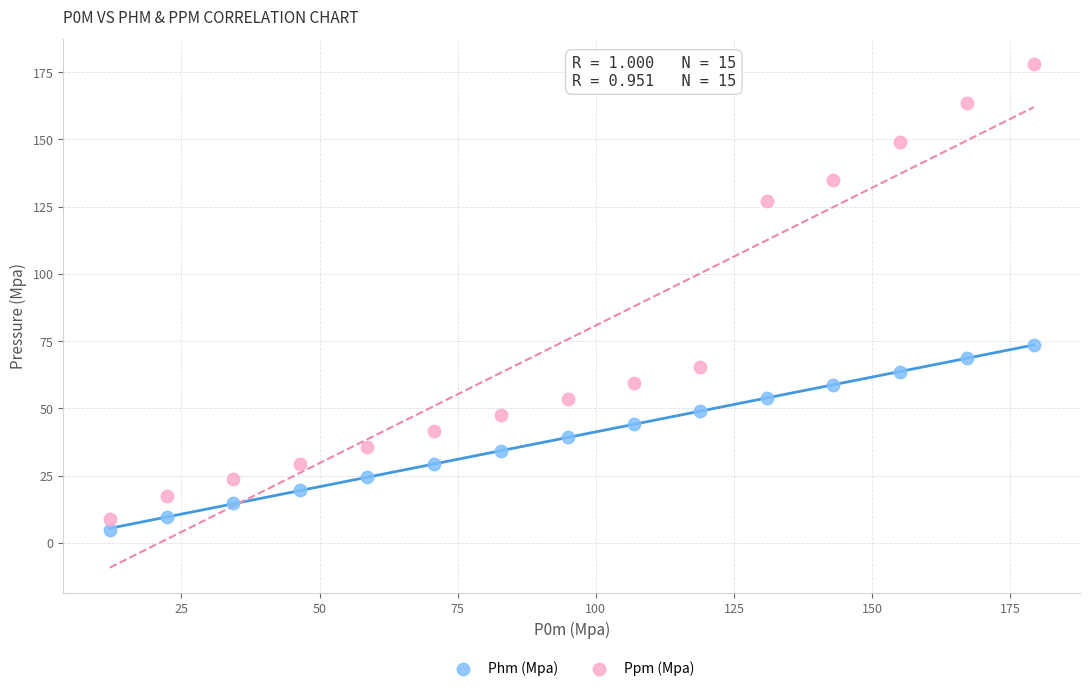

Which series reaches the minimum Y coordinate?

Phm (Mpa)